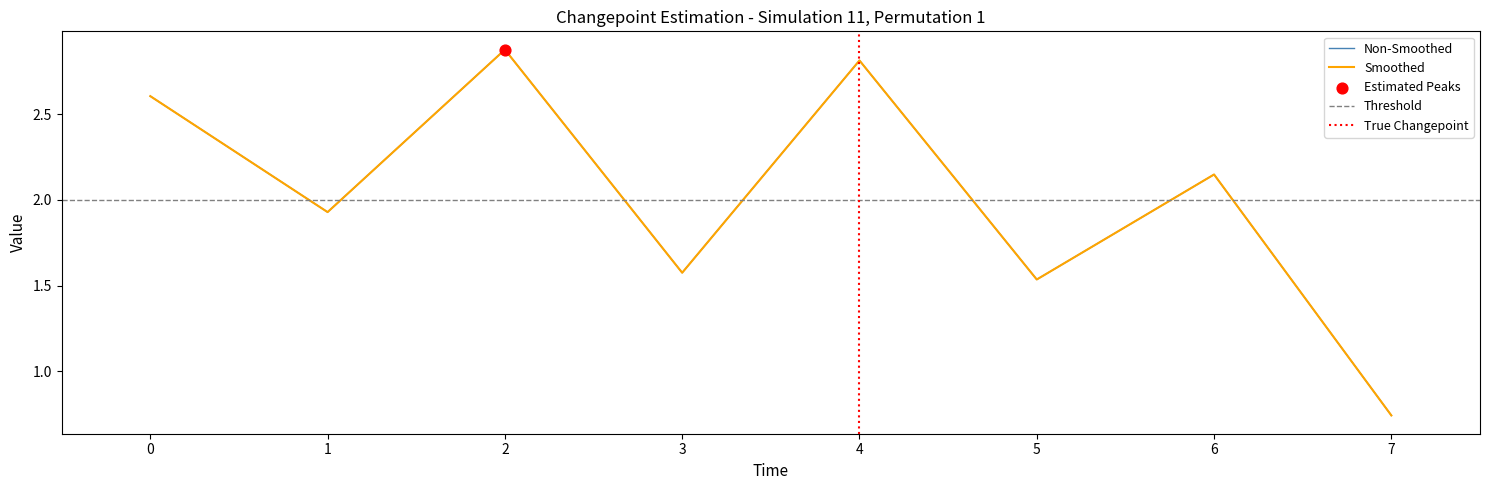

Which series contains the highest Y value?

Non-Smoothed